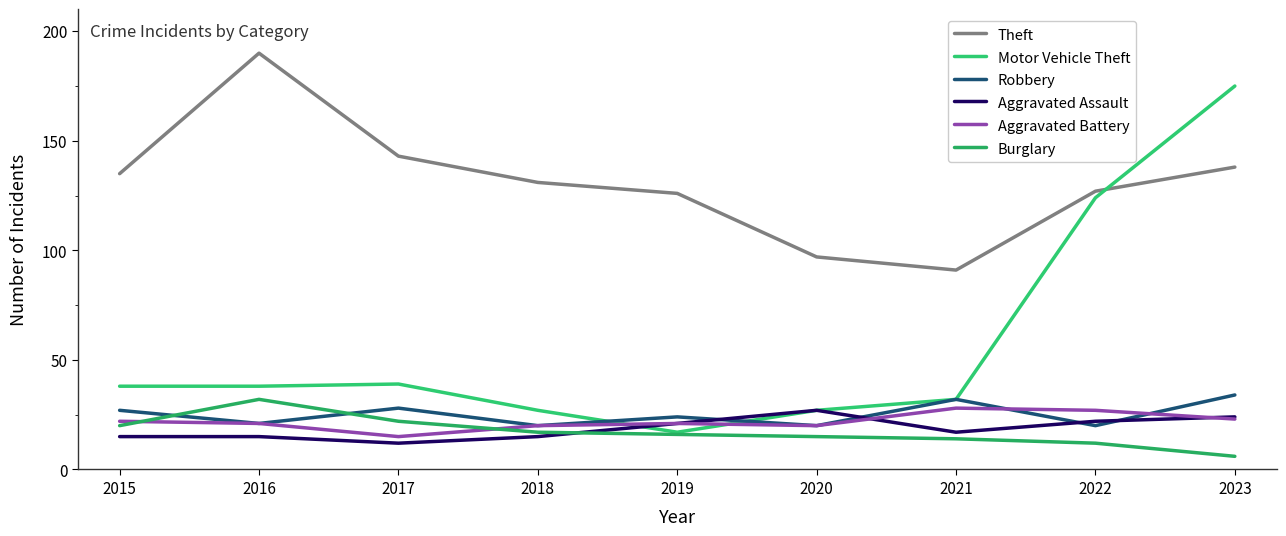

Does the chart display data point markers on the line(s)?

No